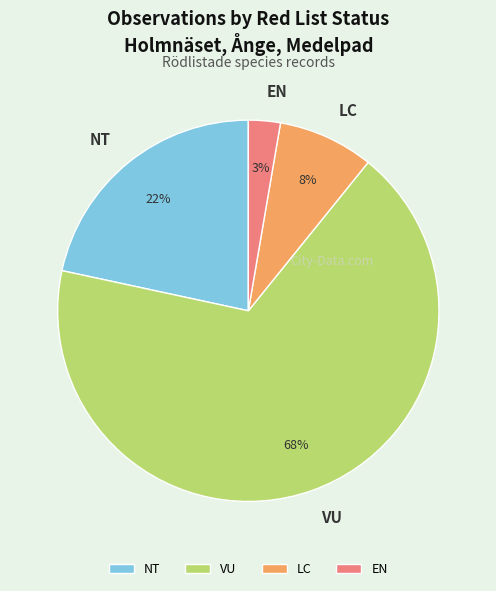

Is the sum of VU and NT greater than half?

Yes